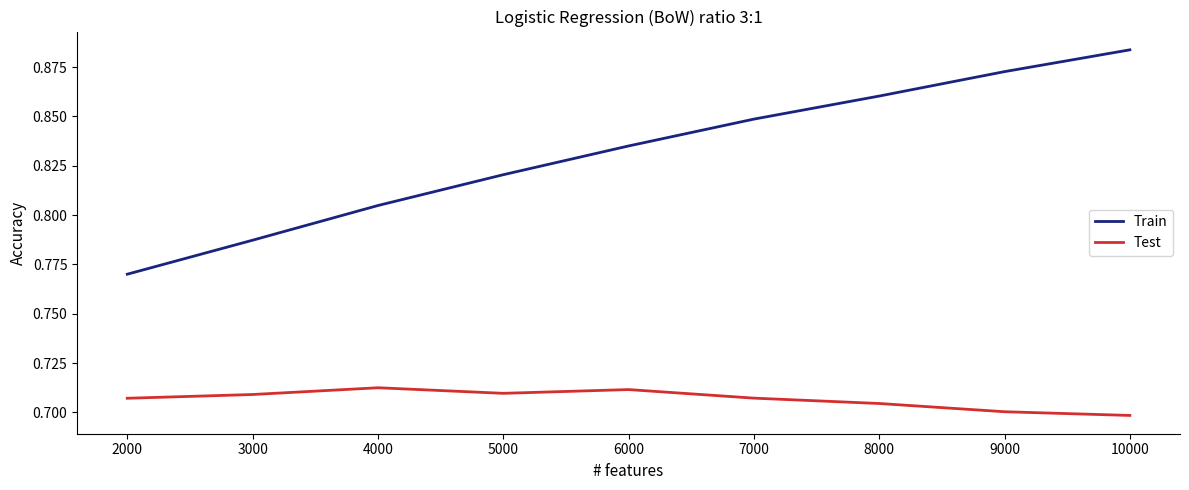

At which label is Train closest to 0?

2000